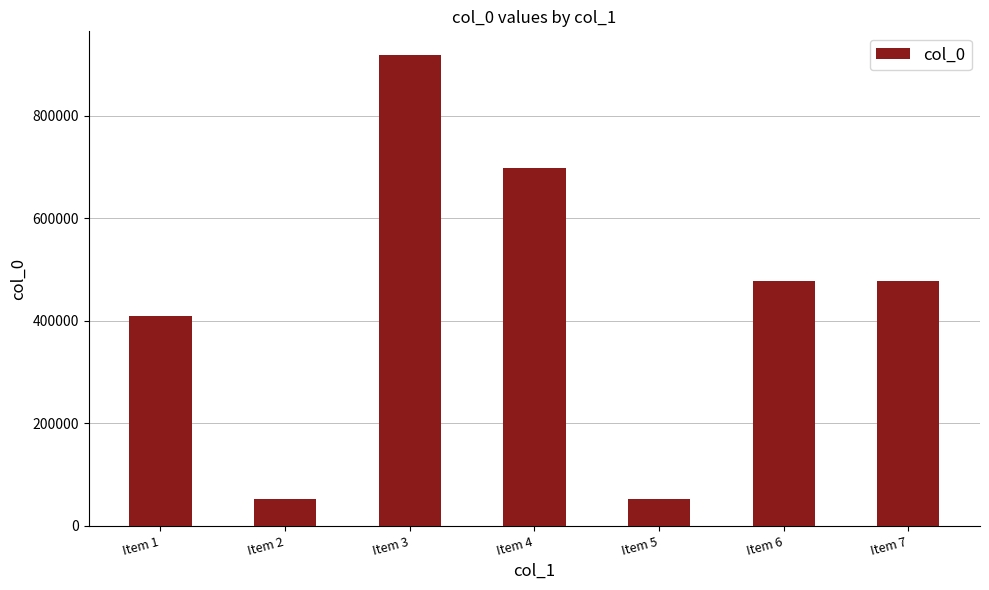

What is the difference between the maximum and minimum values?

867119